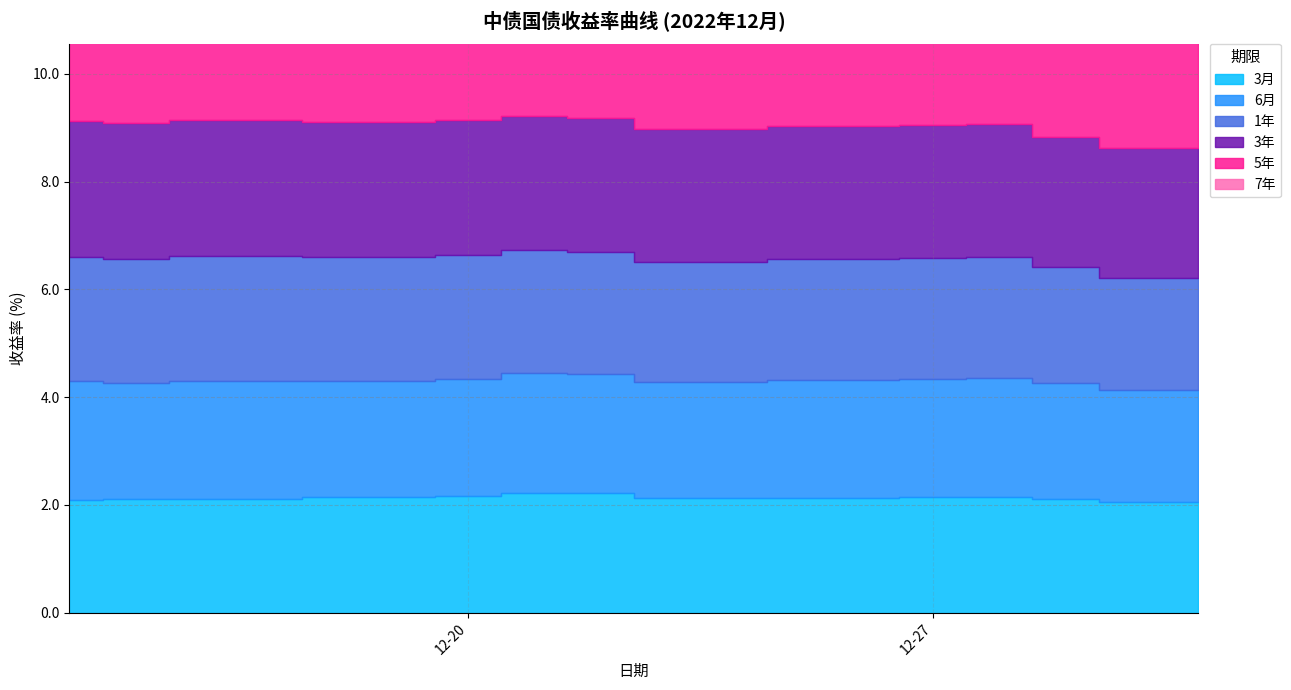

Is it true that 3年 equals 2.5 at 2022-12-21?

True